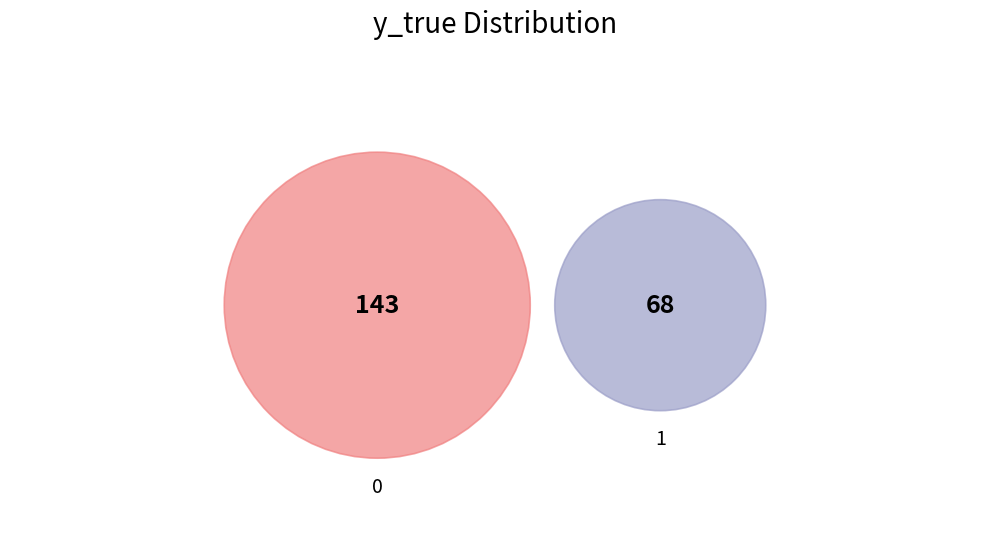

How much of the chart is everything except 0?

32.2%